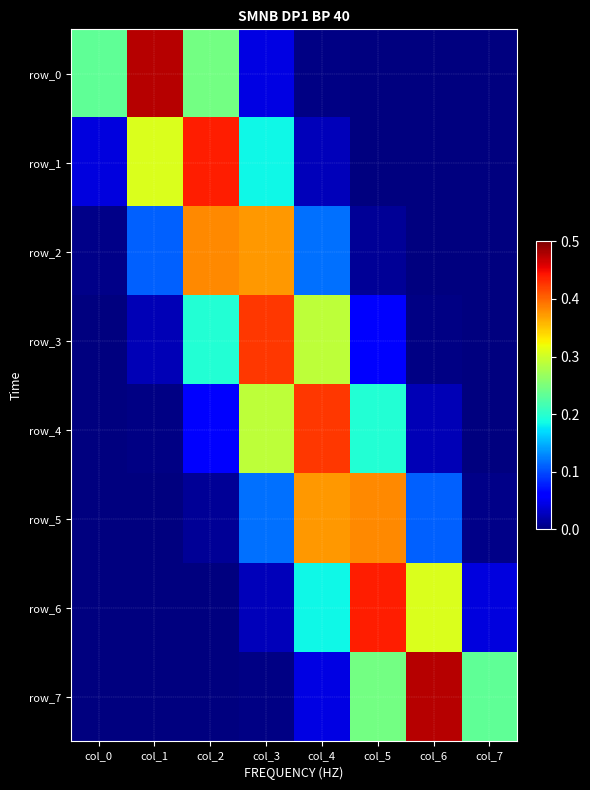

What is the difference between the second highest and second lowest values in the row_0 series?

0.2